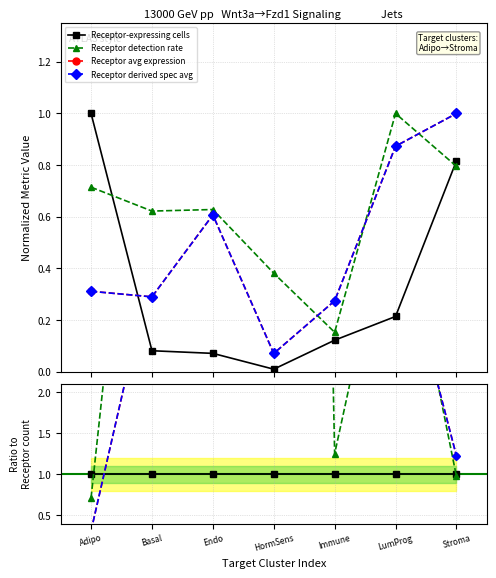

Does the chart have visible grid lines?

Yes